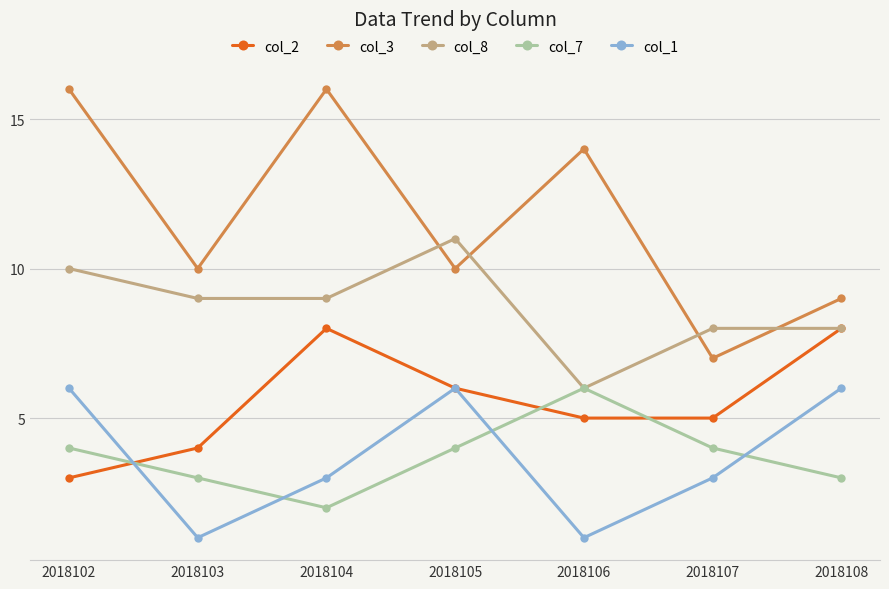

Is it true that col_7 equals 3 at 2018108?

True